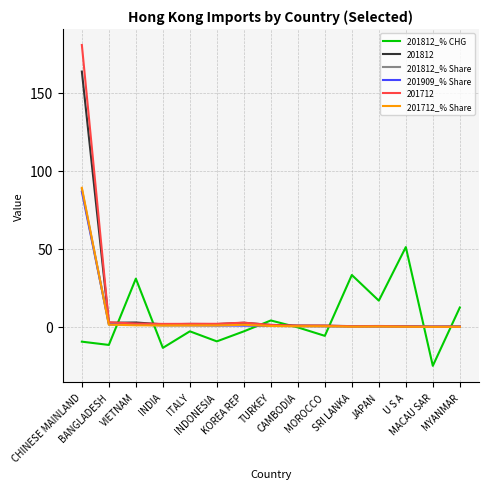

What is the difference between the maximum and minimum values in the 201812_% Share series?

88.2